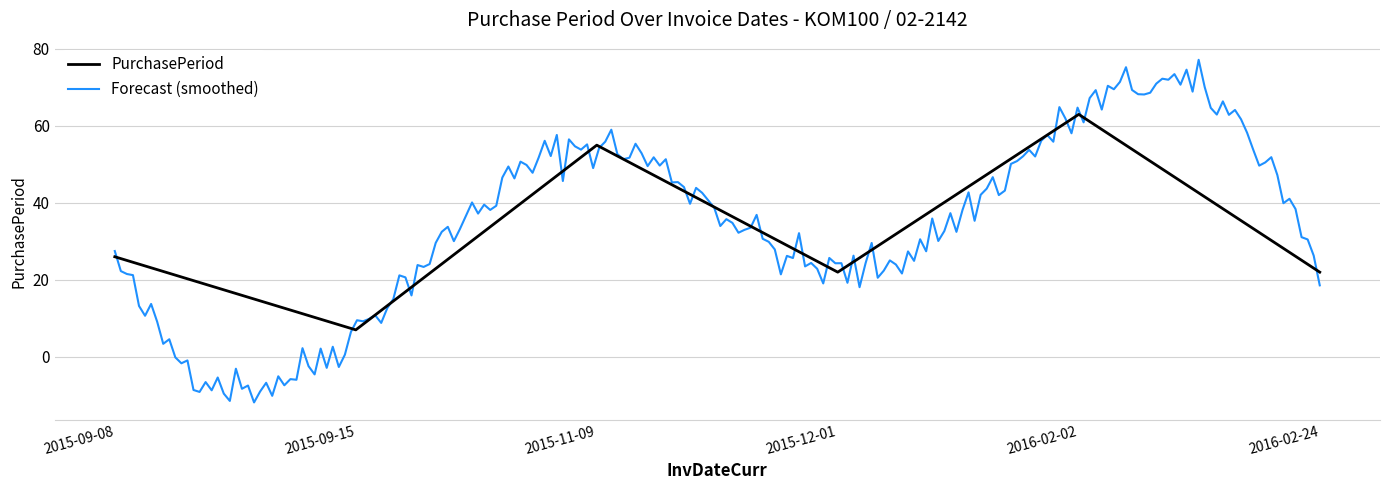

What value does the data have at 2015-12-01, to the nearest 5?

20